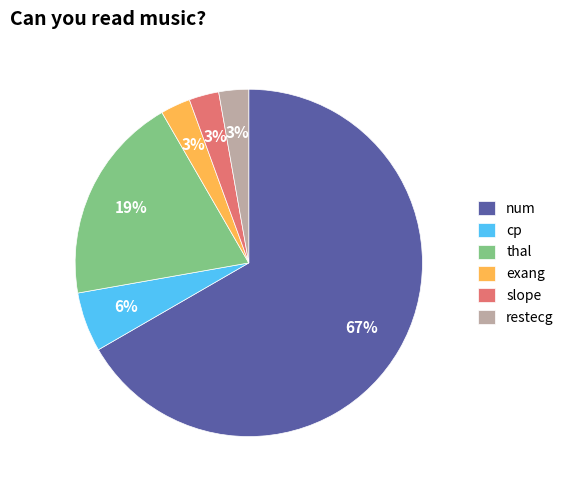

Count the number of slices in the pie.

6